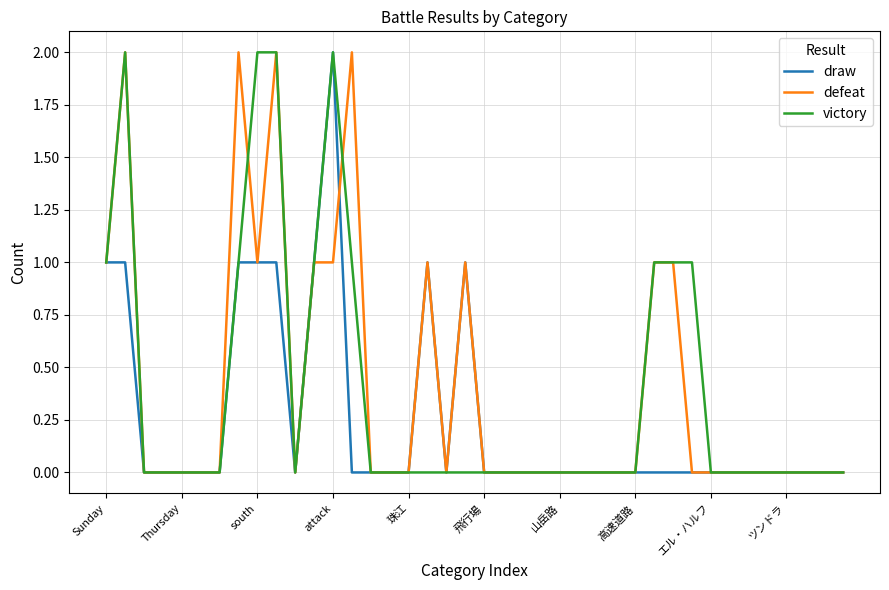

Which series has the largest total across all categories?

defeat